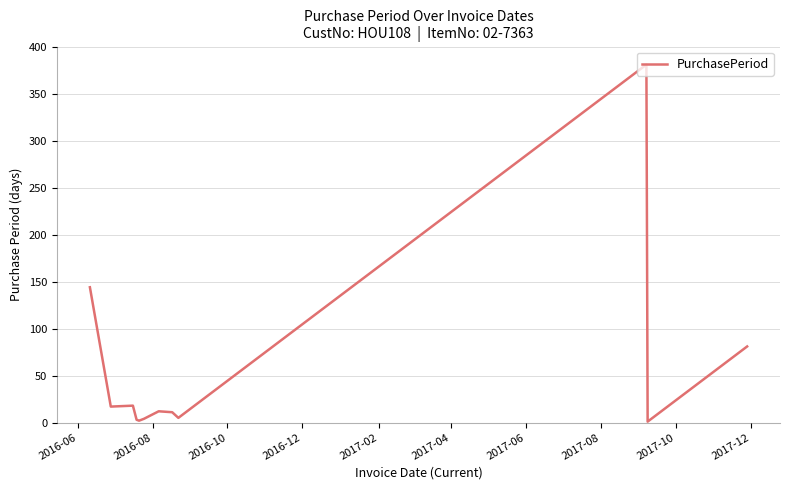

What is the sum of all values?

679